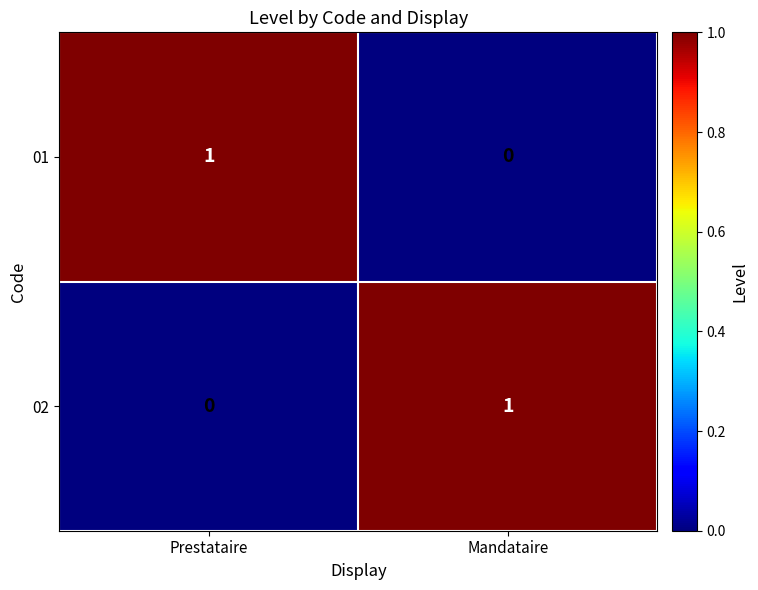

Which category has the highest value in the 01 series?

Prestataire